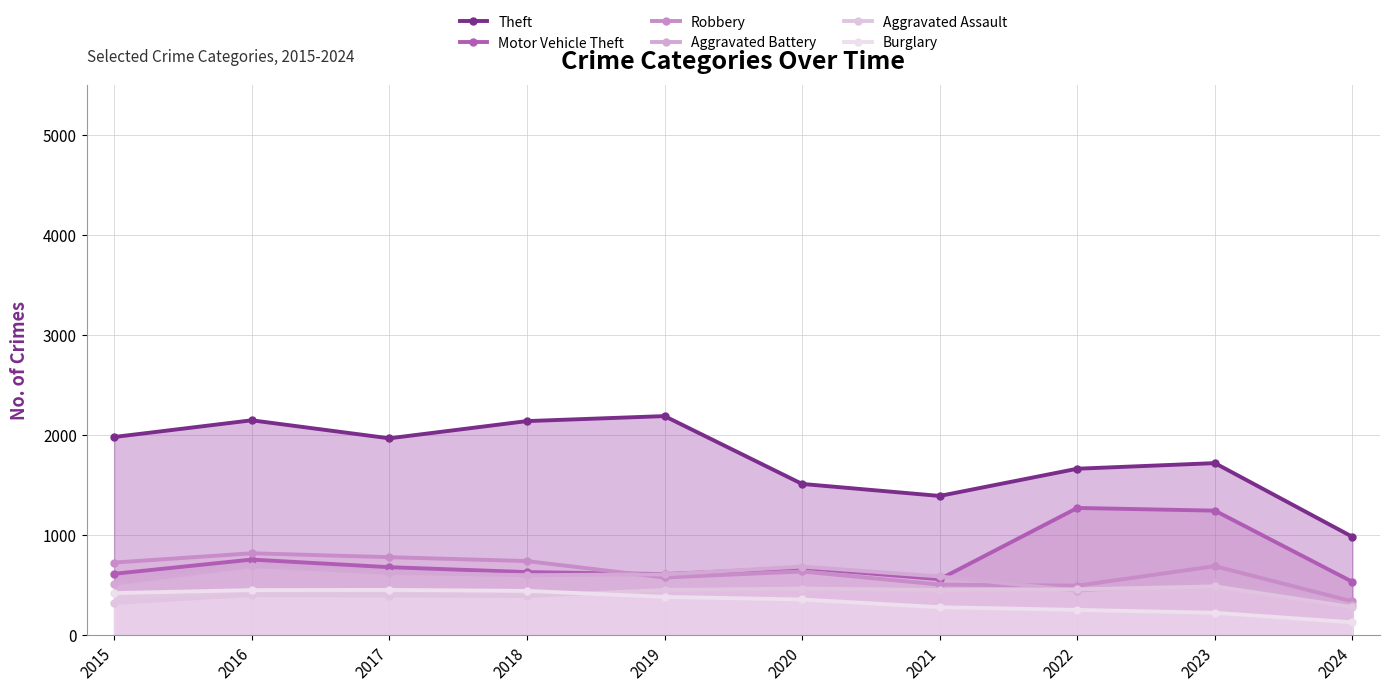

True or false: Burglary has a value of 224 at 2023.

True